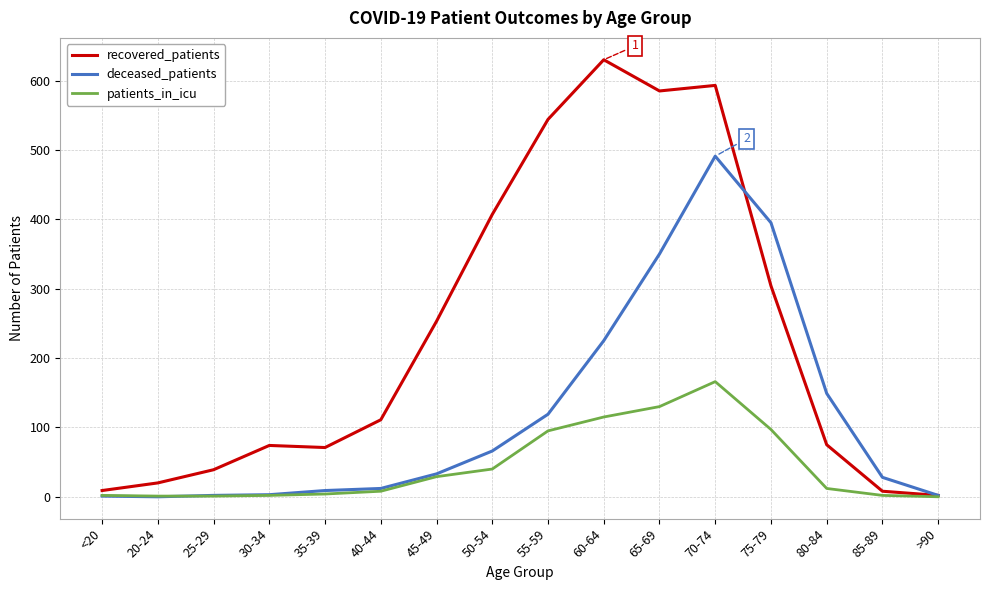

Which series changed the most between 35-39 and >90?

recovered_patients